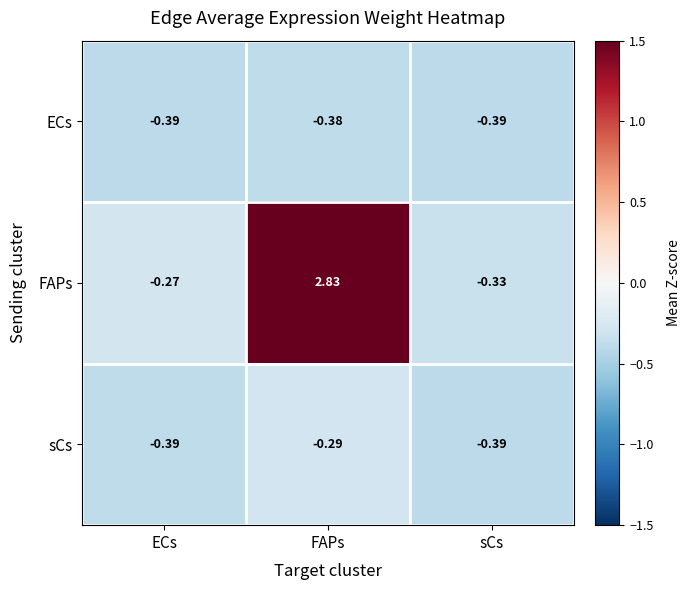

At which label is sCs closest to 0?

FAPs